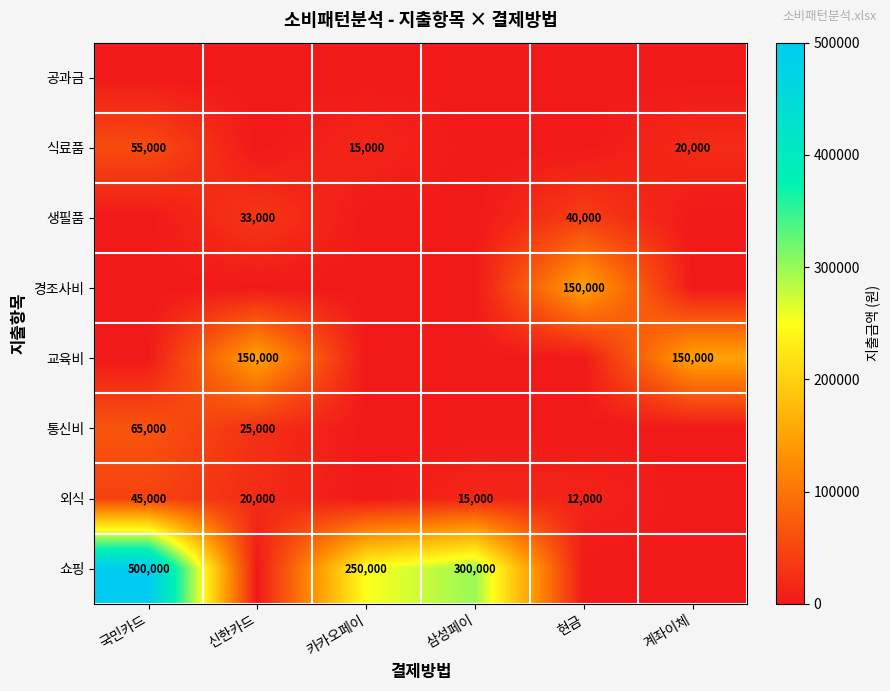

Is the value of 교육비 at 신한카드 greater than the value of 생필품 at 현금?

Yes